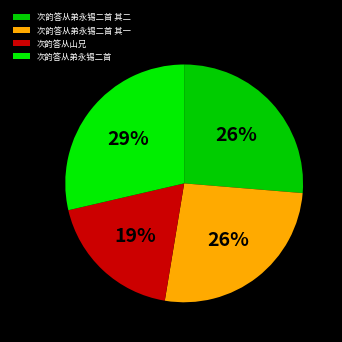

How many segments does this pie chart have?

4